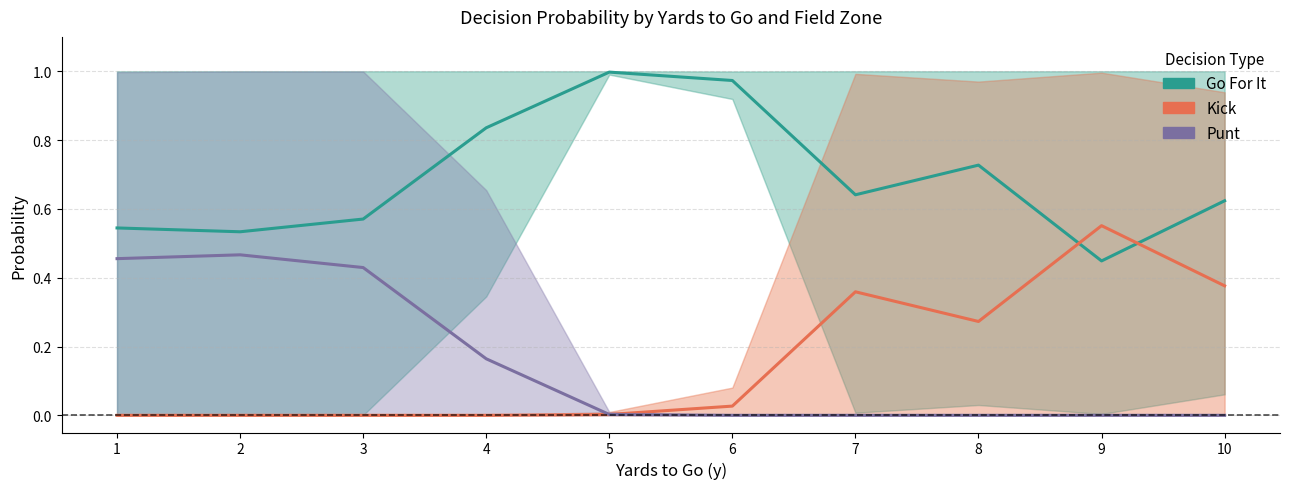

Reading left to right, transcribe all the data shown in this chart.

Go For It: 0.5	0.5	0.6	0.8	1.0	1.0	0.6	0.7	0.4	0.6
Kick: 0.0	0.0	0.0	0.0	0.0	0.0	0.4	0.3	0.6	0.4
Punt: 0.5	0.5	0.4	0.2	0.0	0.0	0.0	0.0	0.0	0.0